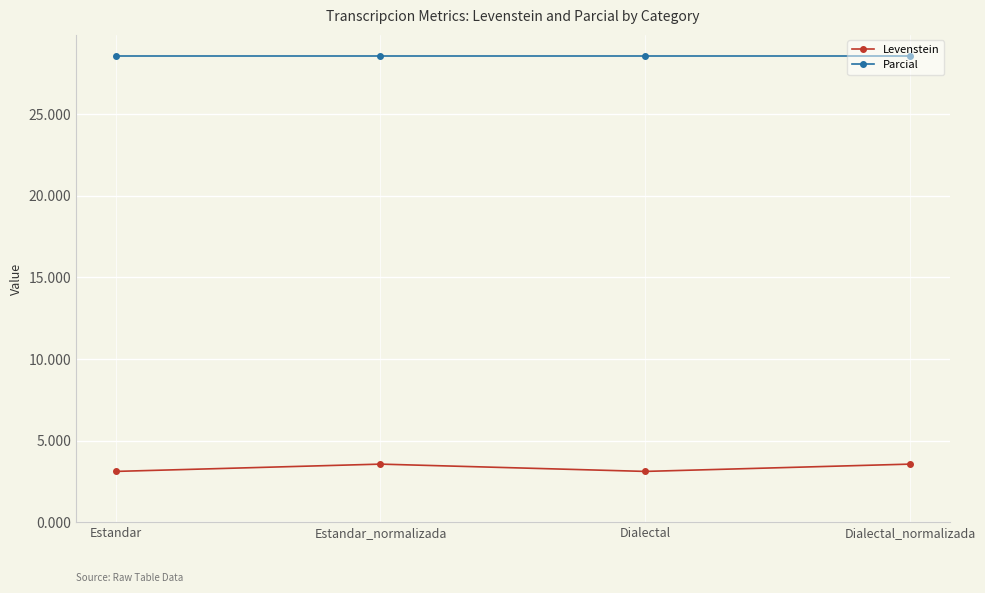

Reading left to right, transcribe all the data shown in this chart.

Levenstein: 3.1	3.6	3.1	3.6
Parcial: 28.6	28.6	28.6	28.6